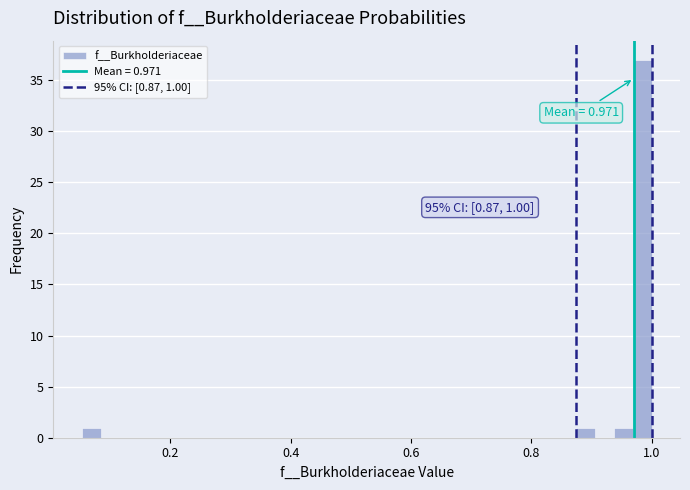

Around what value on the x-axis is the tallest bar? Give the approximate position of its centre, as read against the axis.

0.98